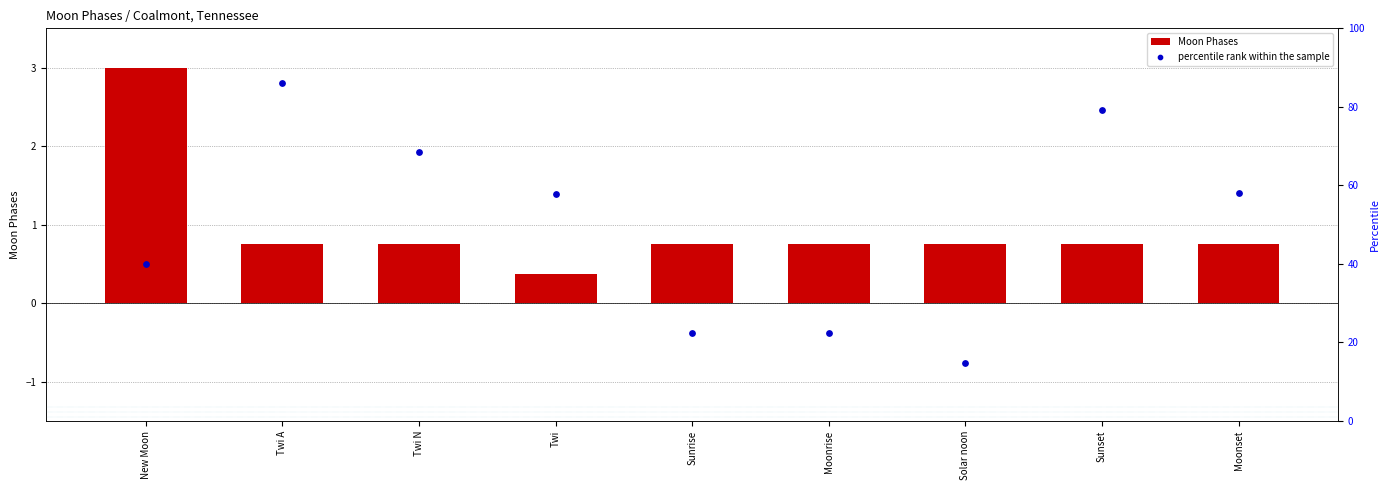

Which series reaches the minimum Y coordinate?

Moon Phases